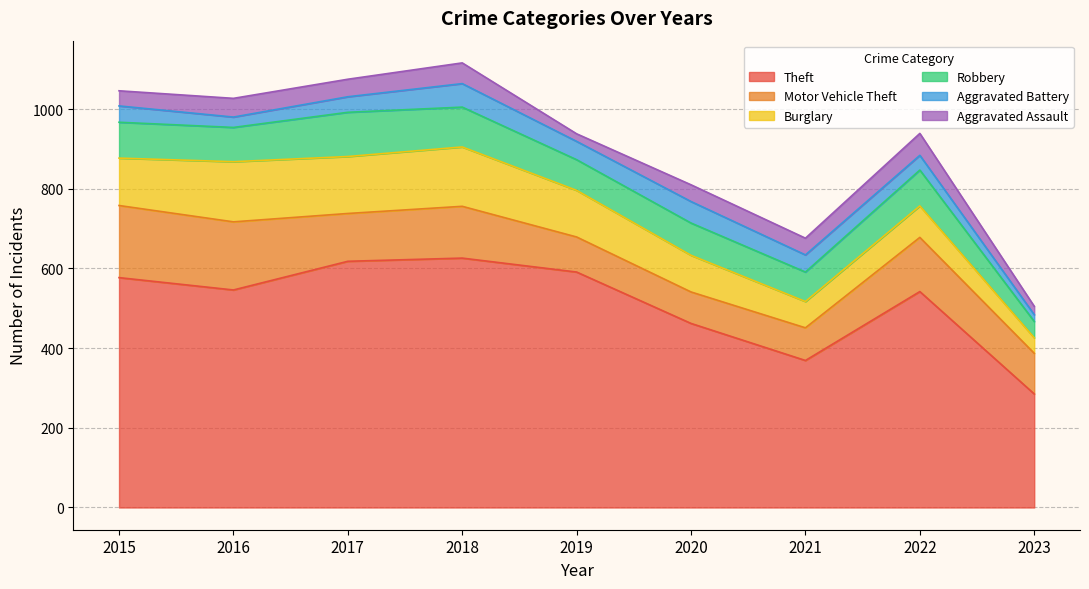

List the series in order of their peak value, lowest first.

Aggravated Assault, Aggravated Battery, Robbery, Burglary, Motor Vehicle Theft, Theft